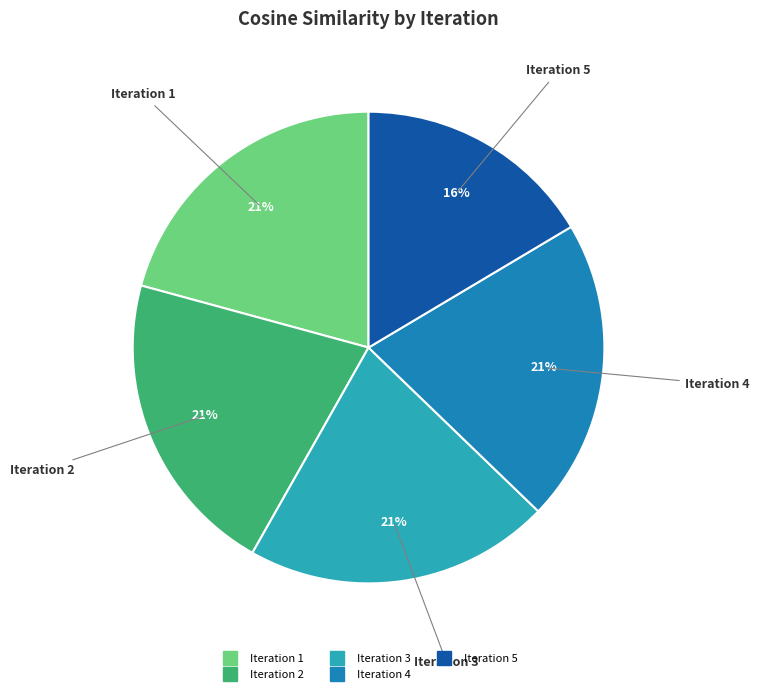

To the nearest percent, what is the difference between the largest and smallest slice percentages?

5%